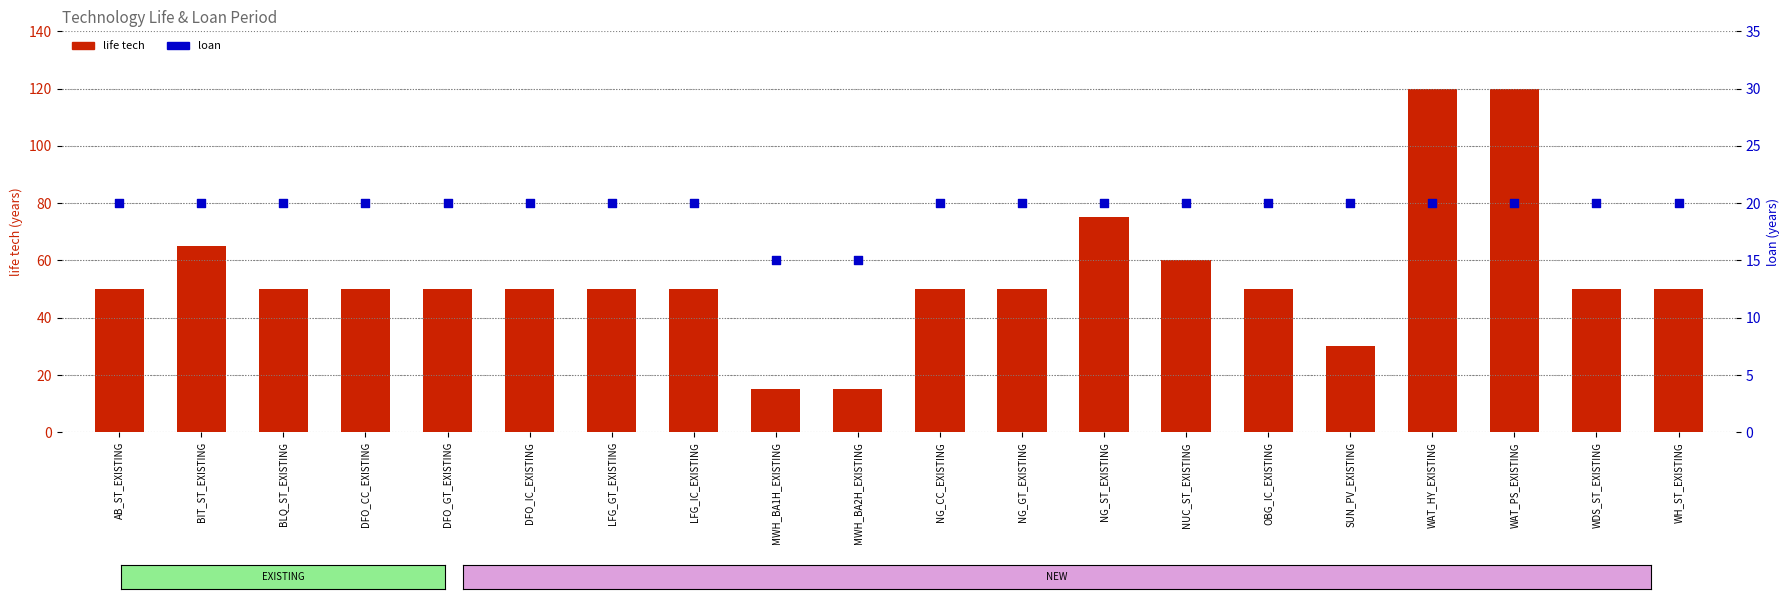

Is the value of life tech at WAT_HY_EXISTING greater than the value of loan at AB_ST_EXISTING?

Yes